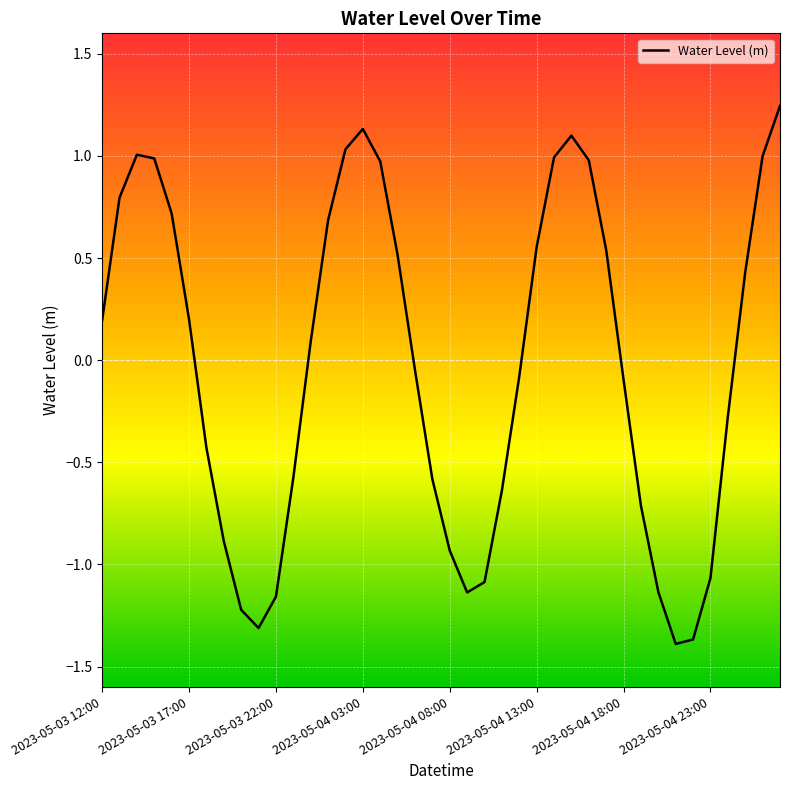

True or false: the data has more than 2 interior local peaks.

True